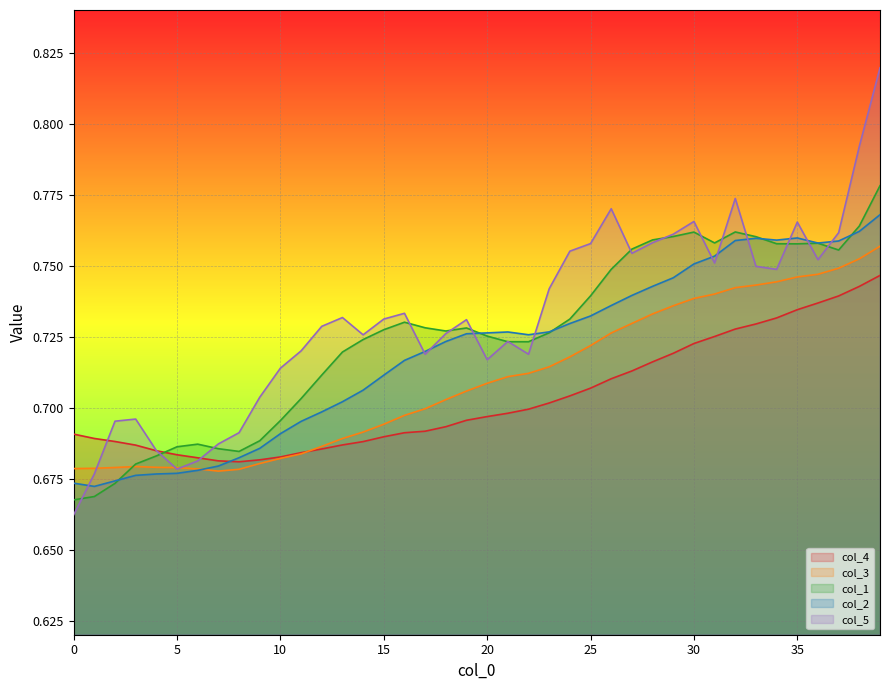

Rank the series by their average value, from lowest to highest.

col_4, col_3, col_2, col_1, col_5